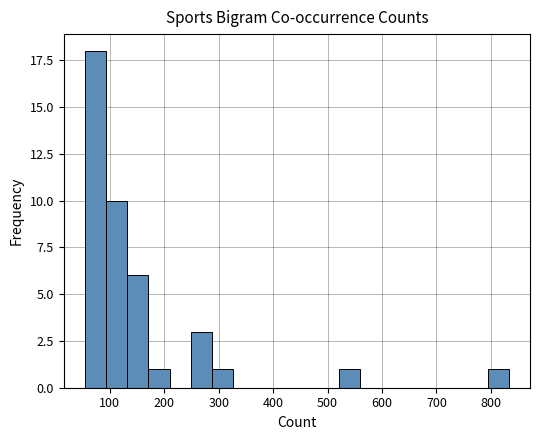

Read against the x-axis, roughly where is the centre of the tallest bar?

70